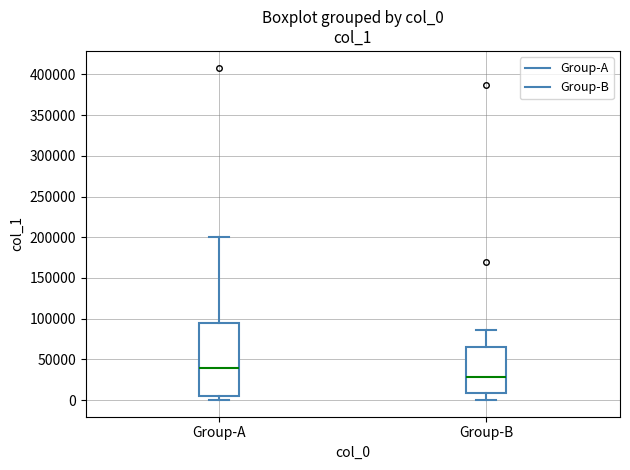

Which box is the tallest, from its lower edge to its upper edge?

Group-A